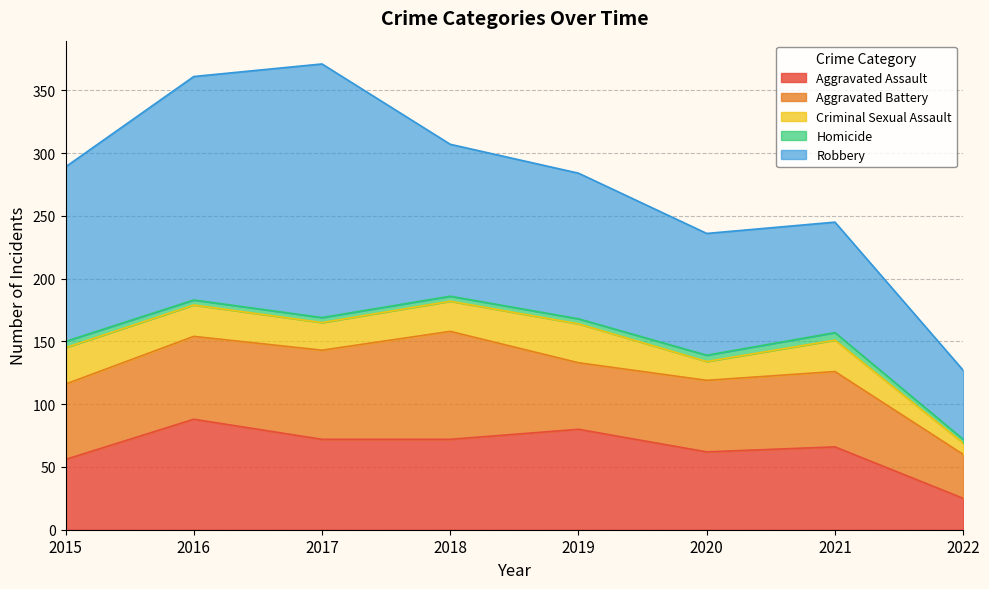

At which label does Criminal Sexual Assault first exceed 25?

2015